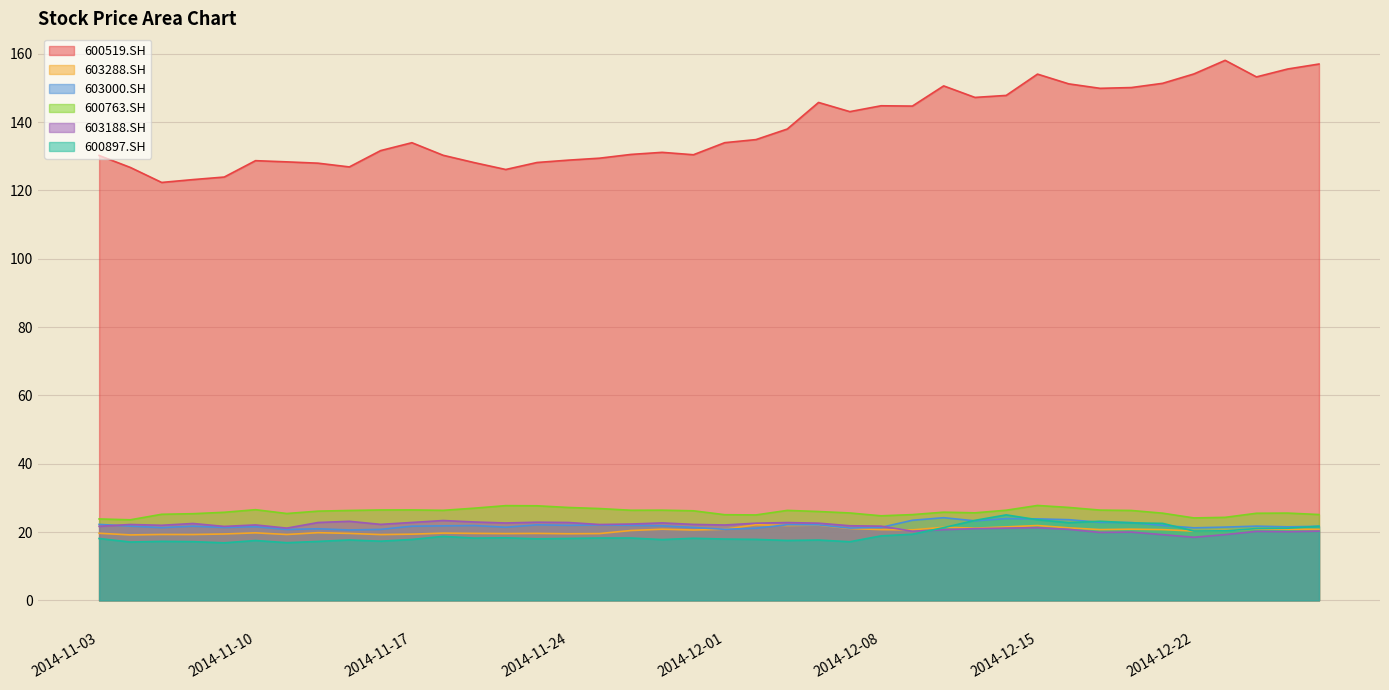

Where is the first local minimum for 603288.SH?

2014-11-04